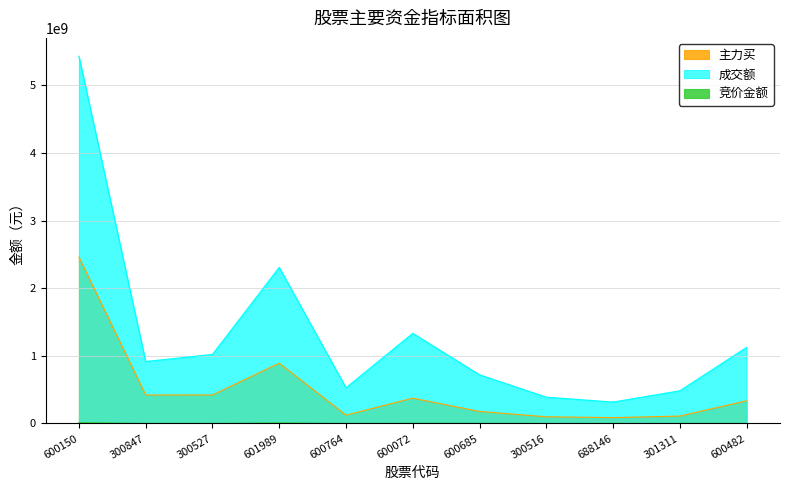

How many categories are shown in the chart?

11